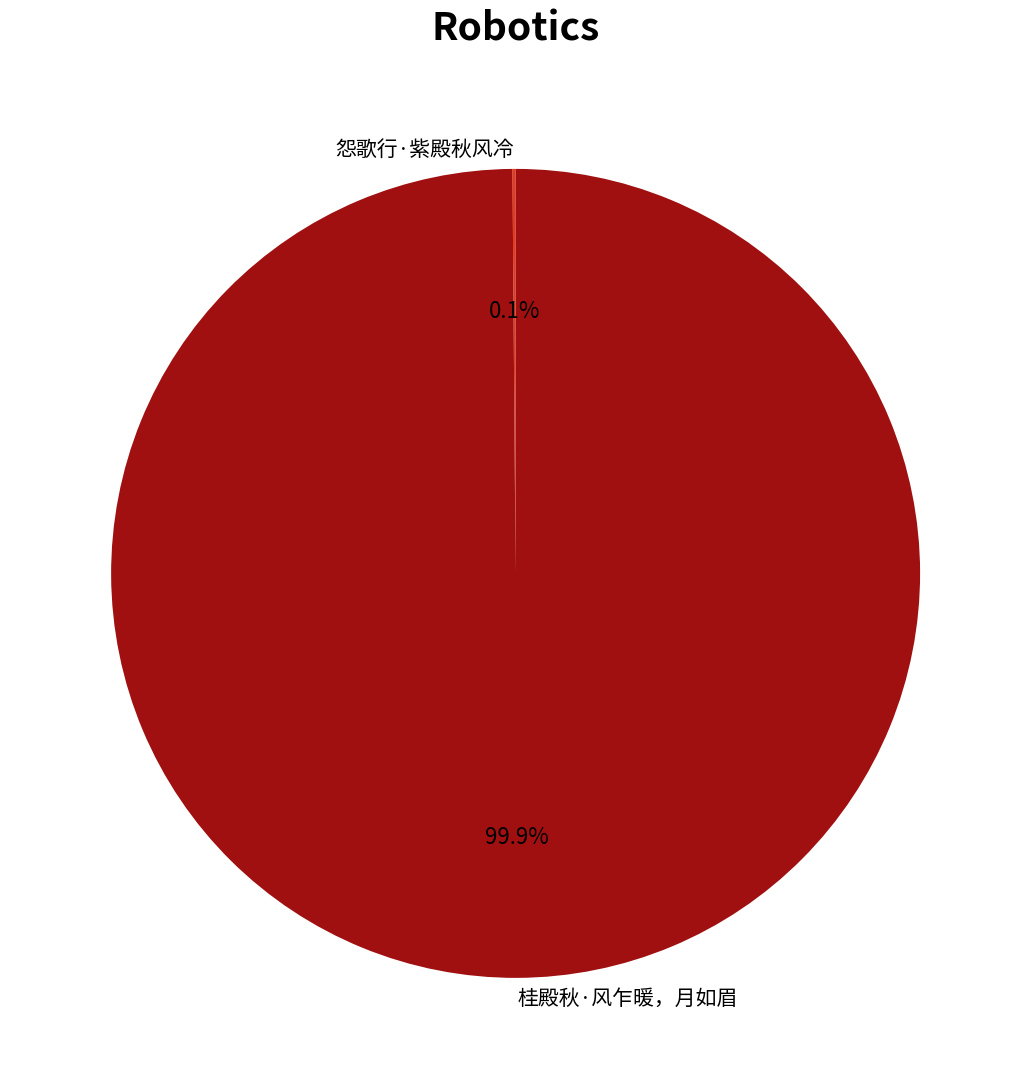

What percentage is NOT represented by 桂殿秋·风乍暖，月如眉?

0.1%